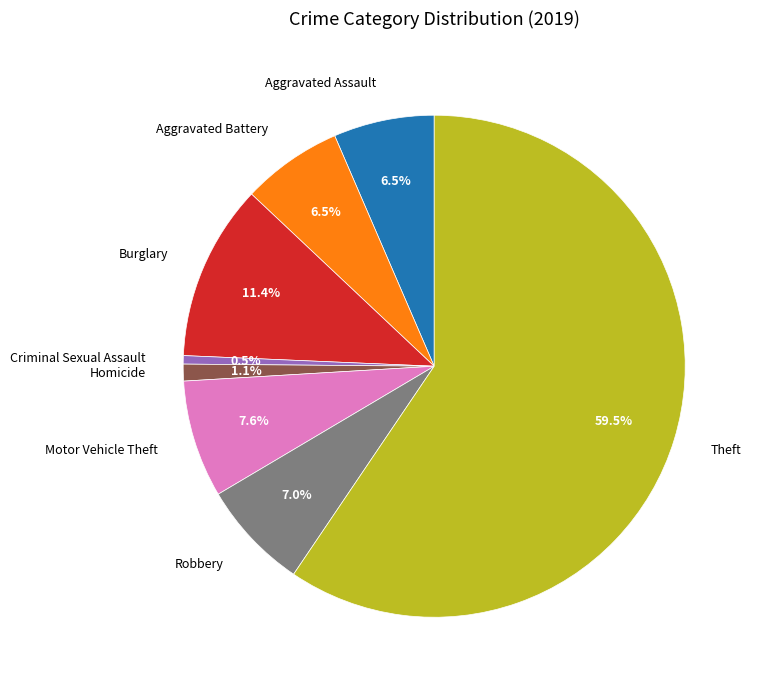

What is the largest slice in the pie chart?

Theft